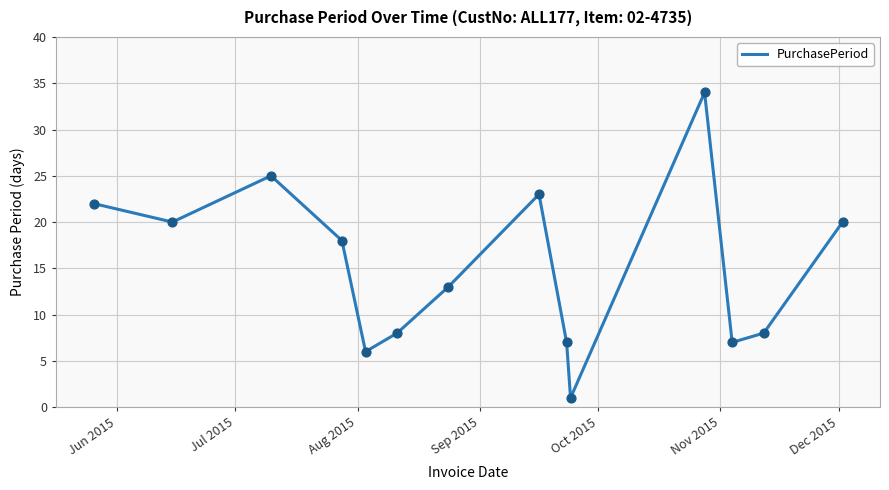

What is the greatest value displayed?

34